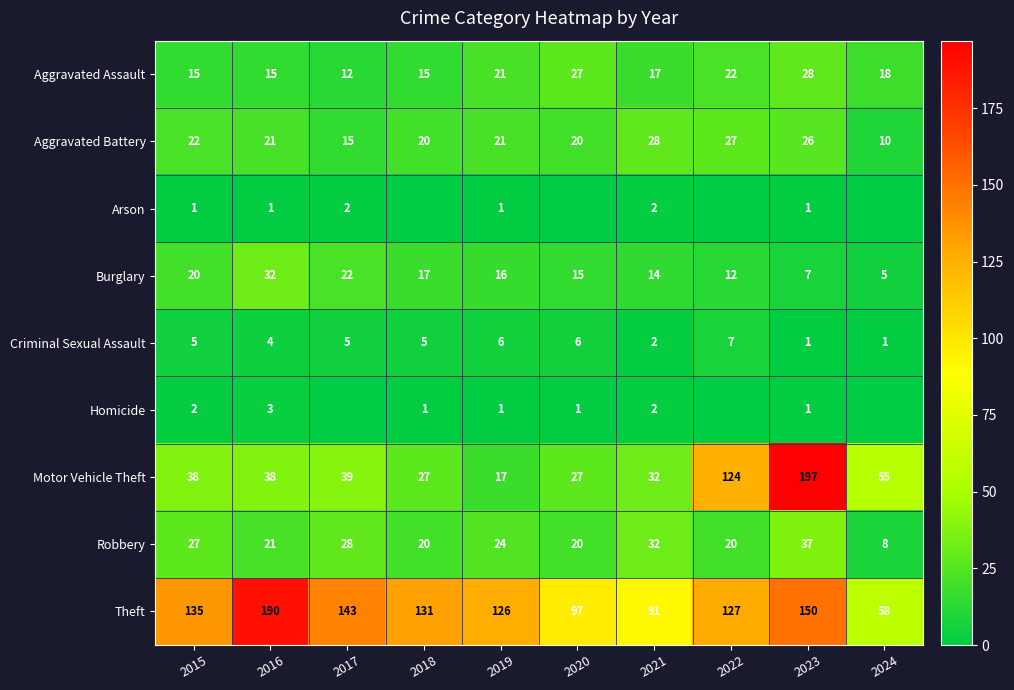

The Homicide series shows 2 at 2021. True or false?

True